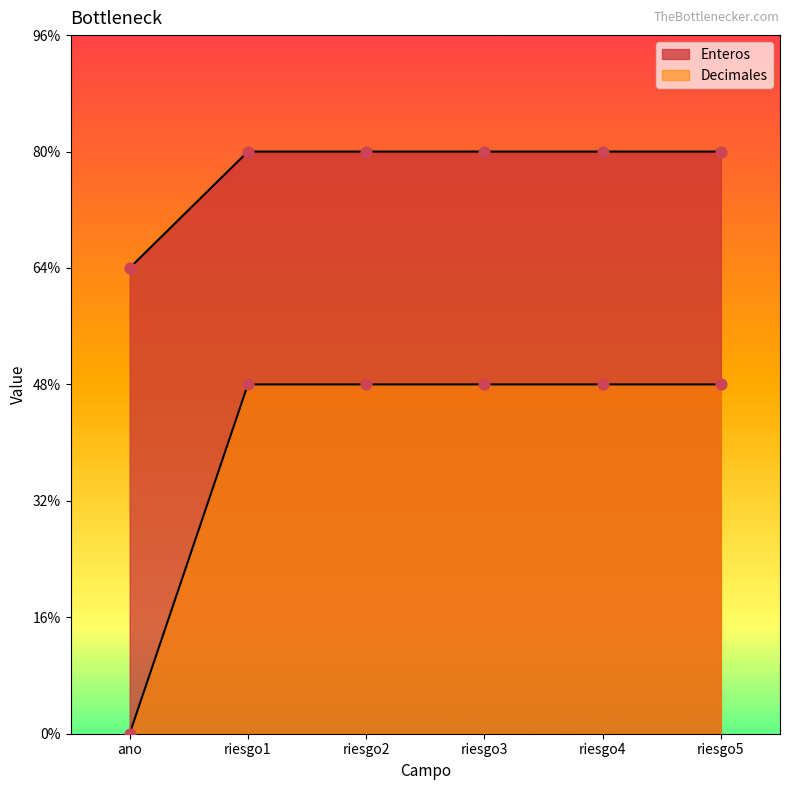

Which series contains the lowest Y value?

Decimales